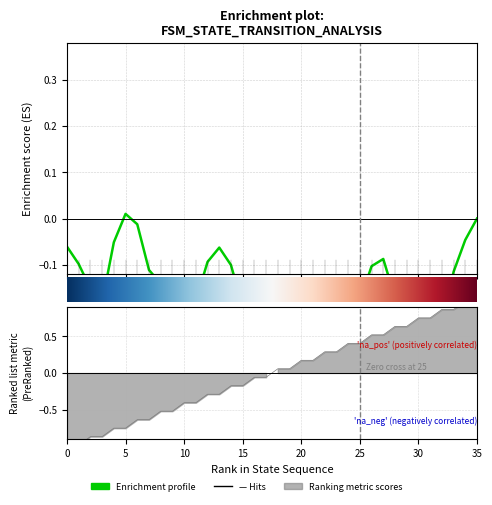

Does the chart display data point markers on the line(s)?

No